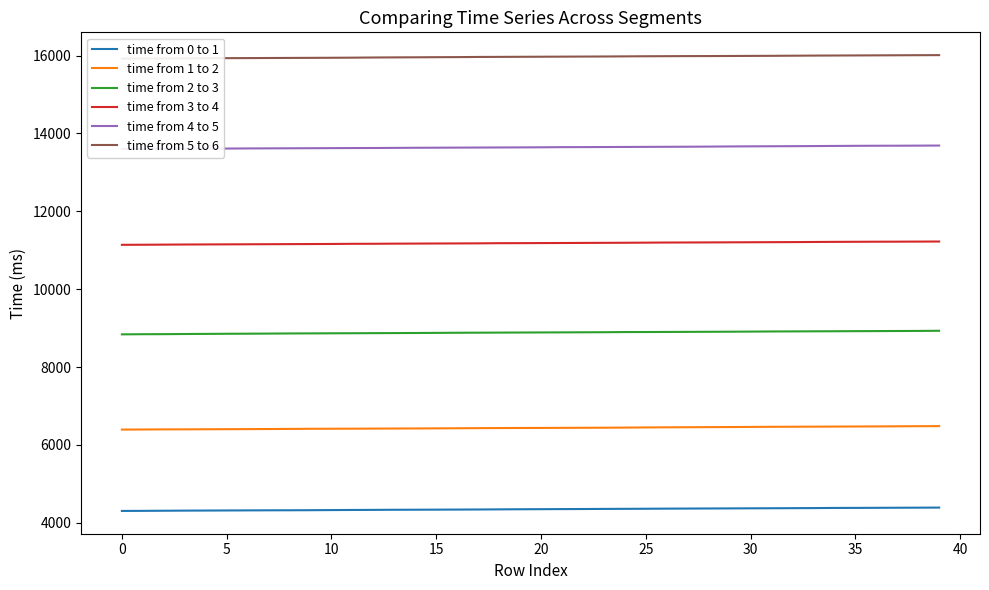

The time from 2 to 3 series shows 2192 at 12. True or false?

False